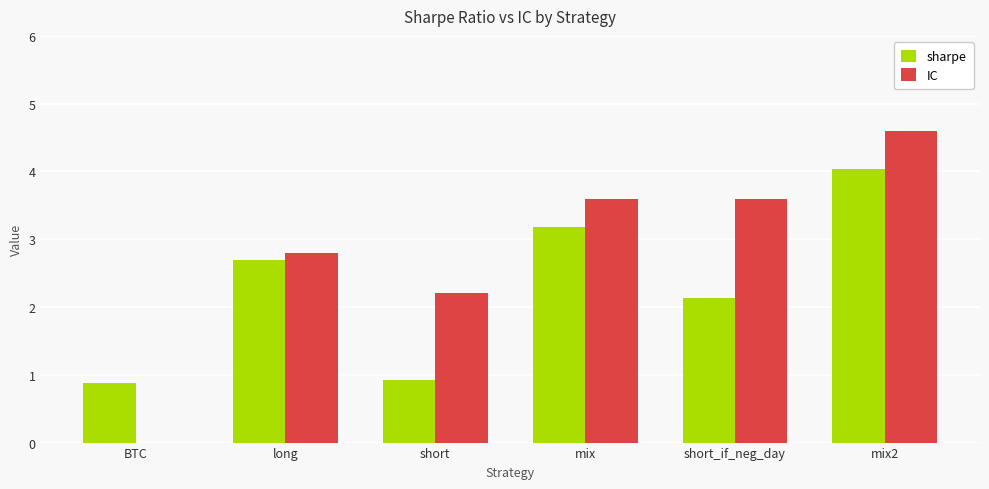

True or false: sharpe has a value of 2.1 at short_if_neg_day.

True